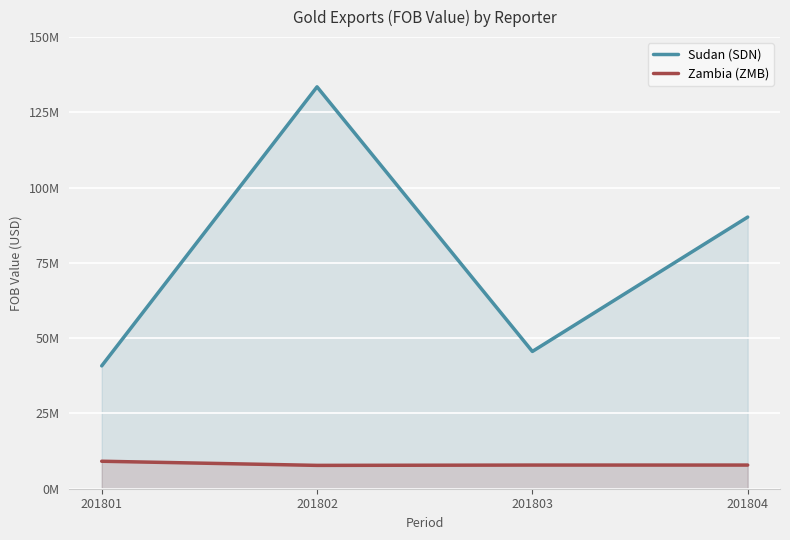

How many categories are shown in the chart?

4